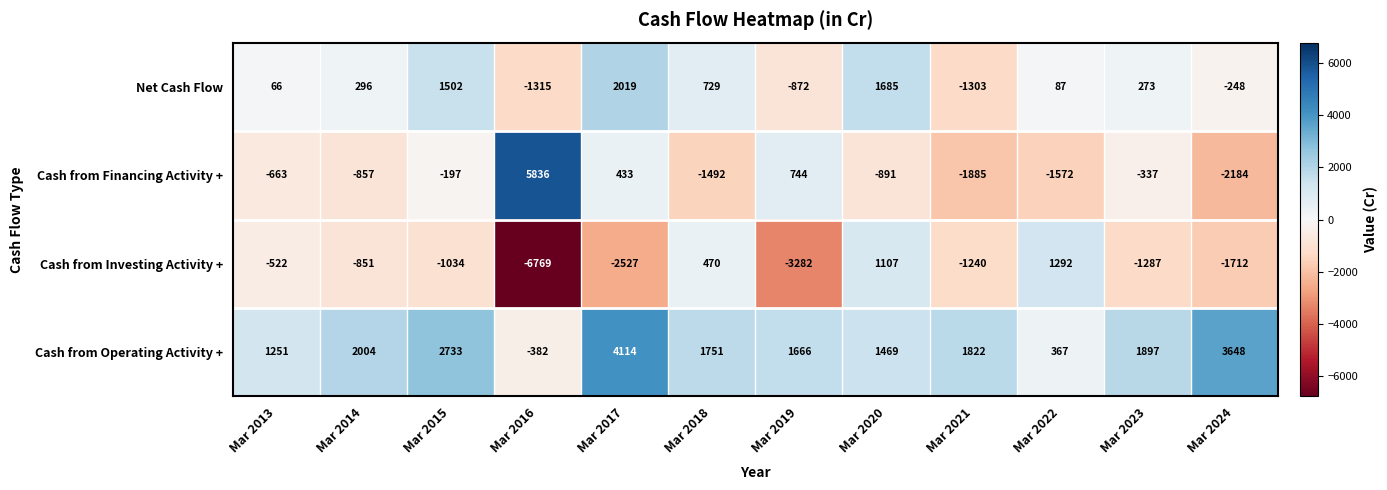

At which label does Cash from Investing Activity + reach its minimum?

Mar 2016